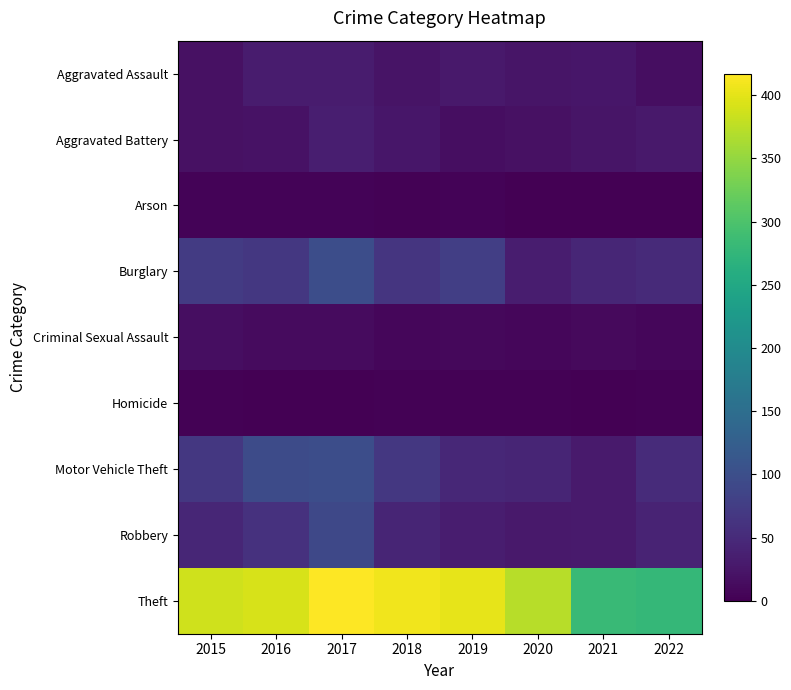

Reading right to left, transcribe all the data shown in this chart.

Aggravated Assault: 2022=16	2021=25	2020=24	2019=28	2018=22	2017=31	2016=32	2015=18
Aggravated Battery: 2022=29	2021=24	2020=19	2019=15	2018=26	2017=35	2016=20	2015=19
Arson: 2022=1	2021=1	2020=1	2019=4	2018=3	2017=4	2016=4	2015=4
Burglary: 2022=50	2021=45	2020=34	2019=78	2018=65	2017=99	2016=68	2015=72
Criminal Sexual Assault: 2022=8	2021=11	2020=7	2019=9	2018=8	2017=13	2016=12	2015=15
Homicide: 2022=2	2021=1	2020=2	2019=2	2018=3	2017=1	2016=1	2015=2
Motor Vehicle Theft: 2022=51	2021=30	2020=43	2019=46	2018=67	2017=98	2016=95	2015=67
Robbery: 2022=42	2021=30	2020=29	2019=34	2018=43	2017=90	2016=60	2015=45
Theft: 2022=278	2021=282	2020=372	2019=401	2018=408	2017=417	2016=391	2015=387